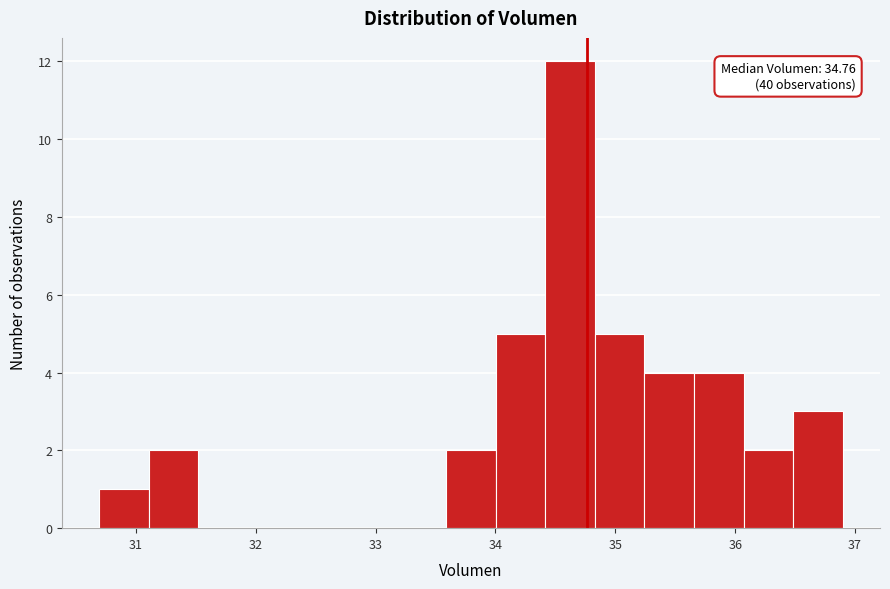

Over which range of the x-axis is the bar tallest?

34.4 to 34.8